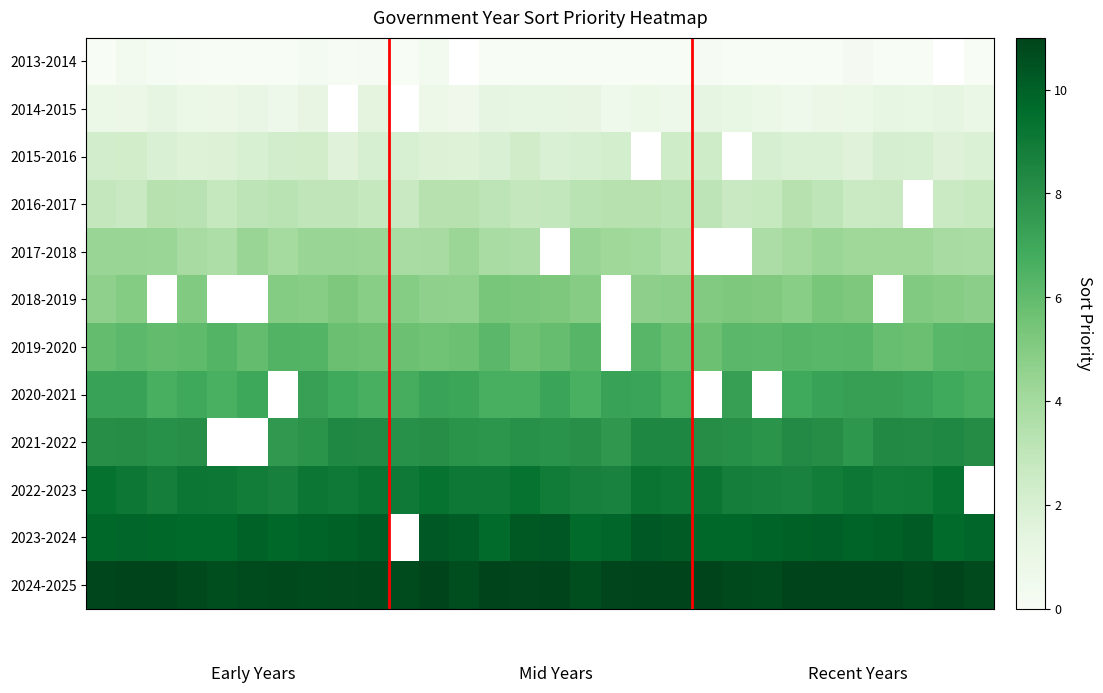

At how many categories does at least one series exceed 10?

30